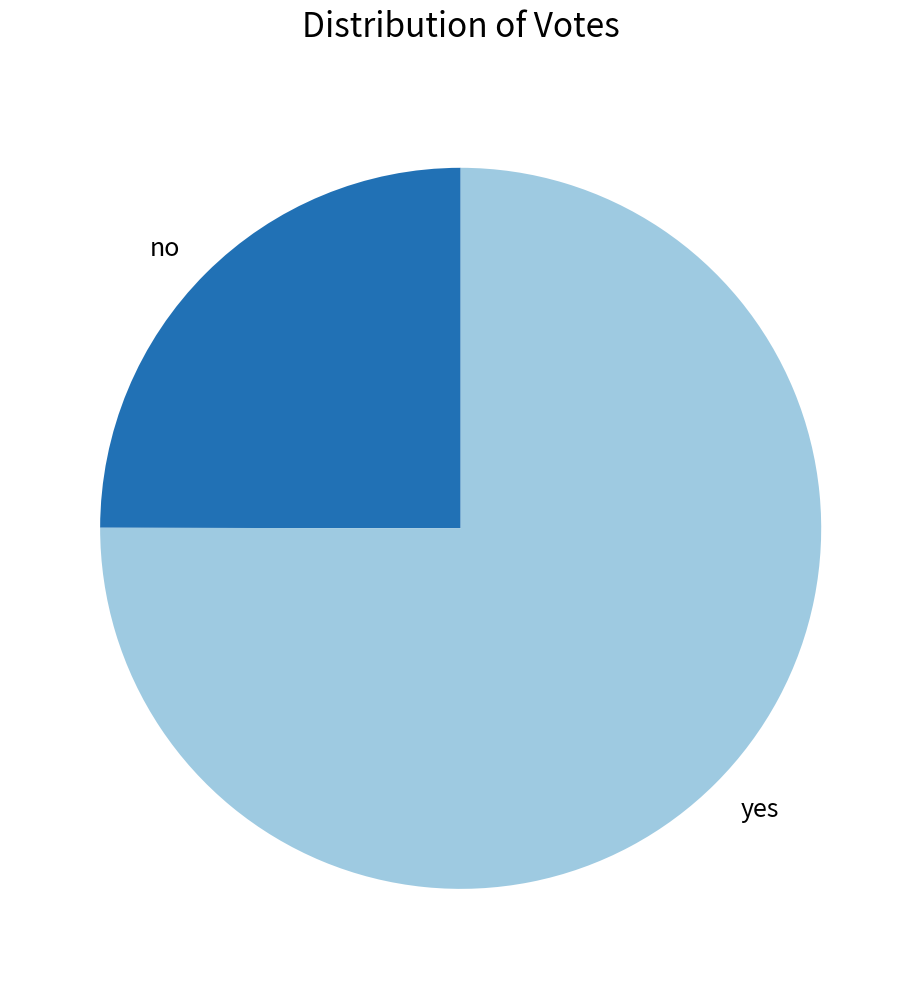

Do yes and no together represent more than half of the pie?

Yes